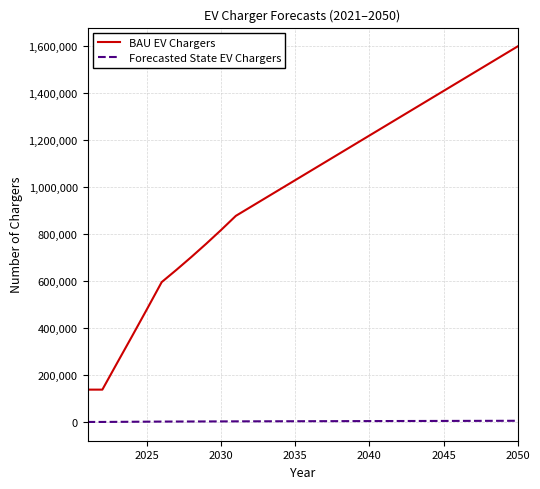

Rank the series by their average value, from lowest to highest.

Forecasted State EV Chargers, BAU EV Chargers